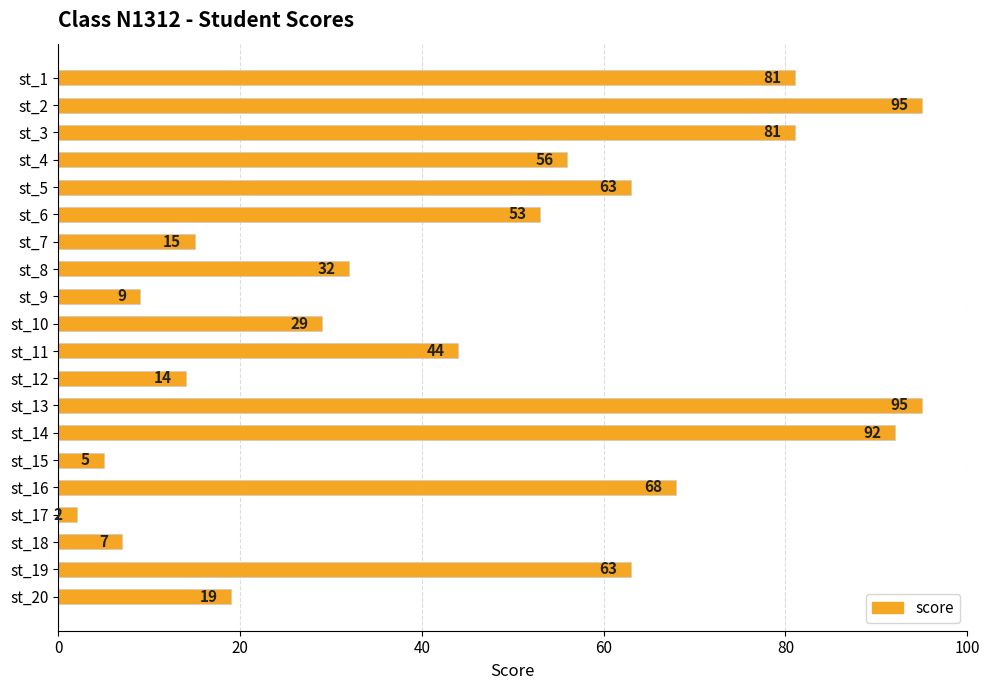

Read the value at st_13, to the nearest 10.

100